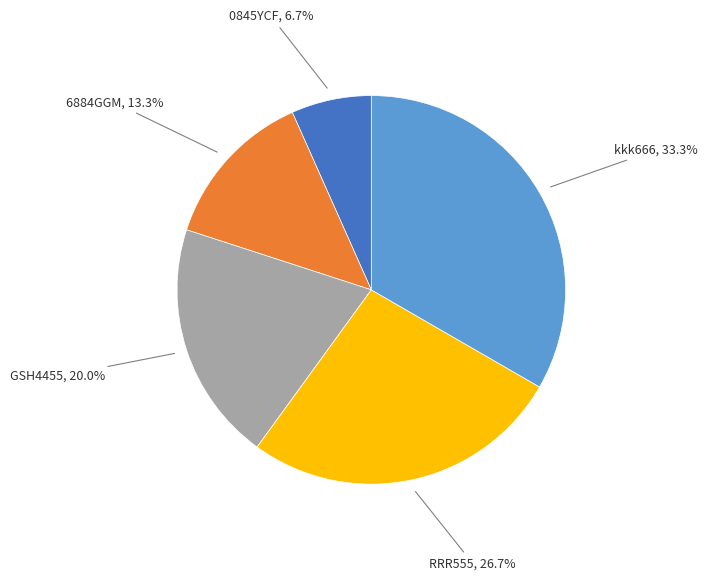

Is there a majority slice in this chart?

No